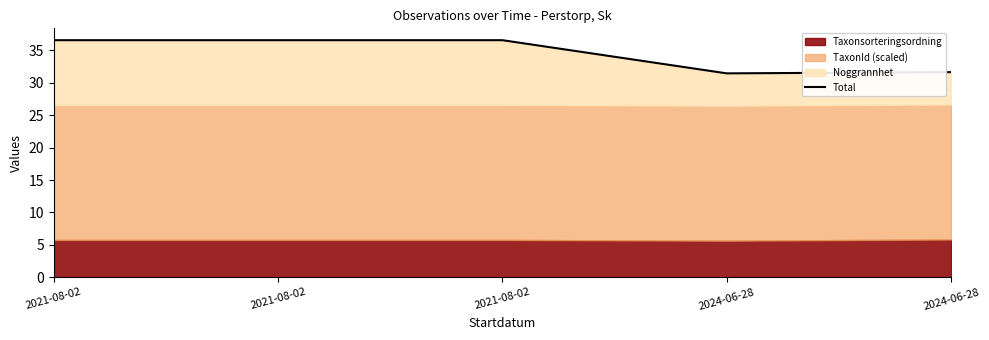

True or false: the data shows 31.5 at 2024-06-28.

True